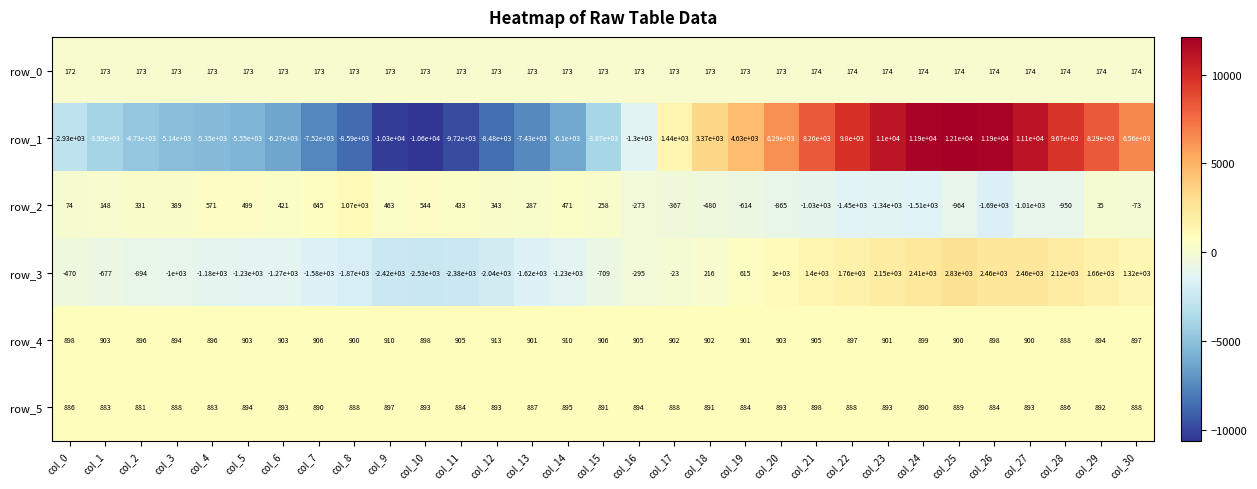

Where does the row_3 series first go above -470?

col_16